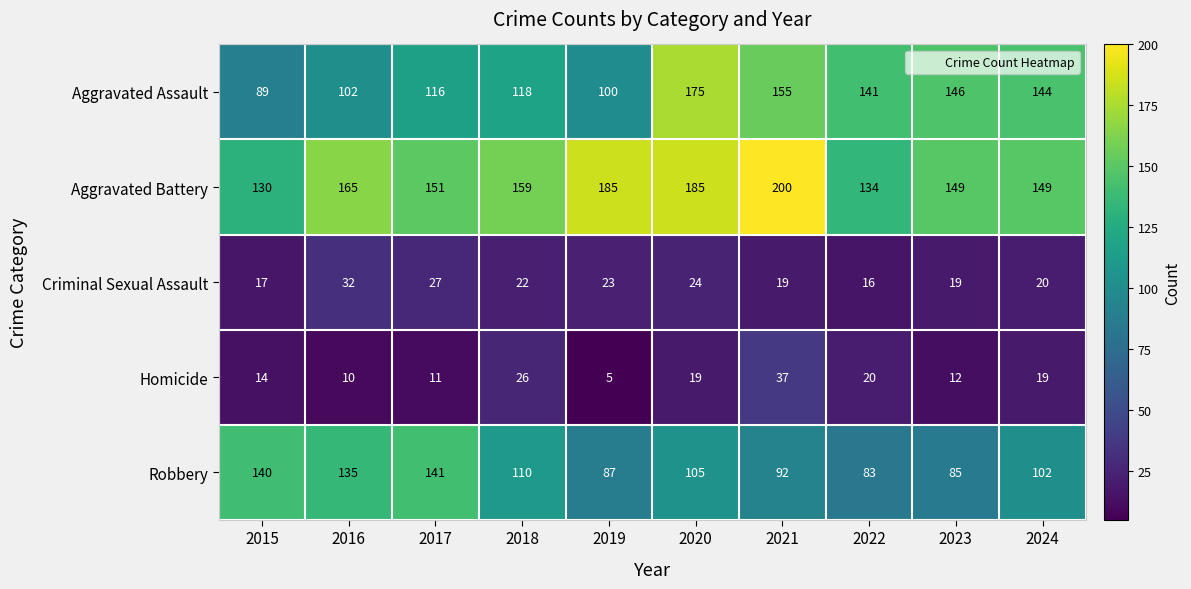

Is the value of Aggravated Battery at 2015 greater than the value of Aggravated Assault at 2020?

No